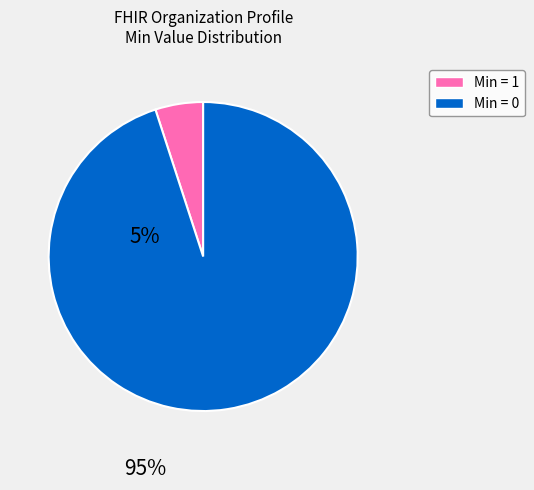

How many segments does this pie chart have?

2